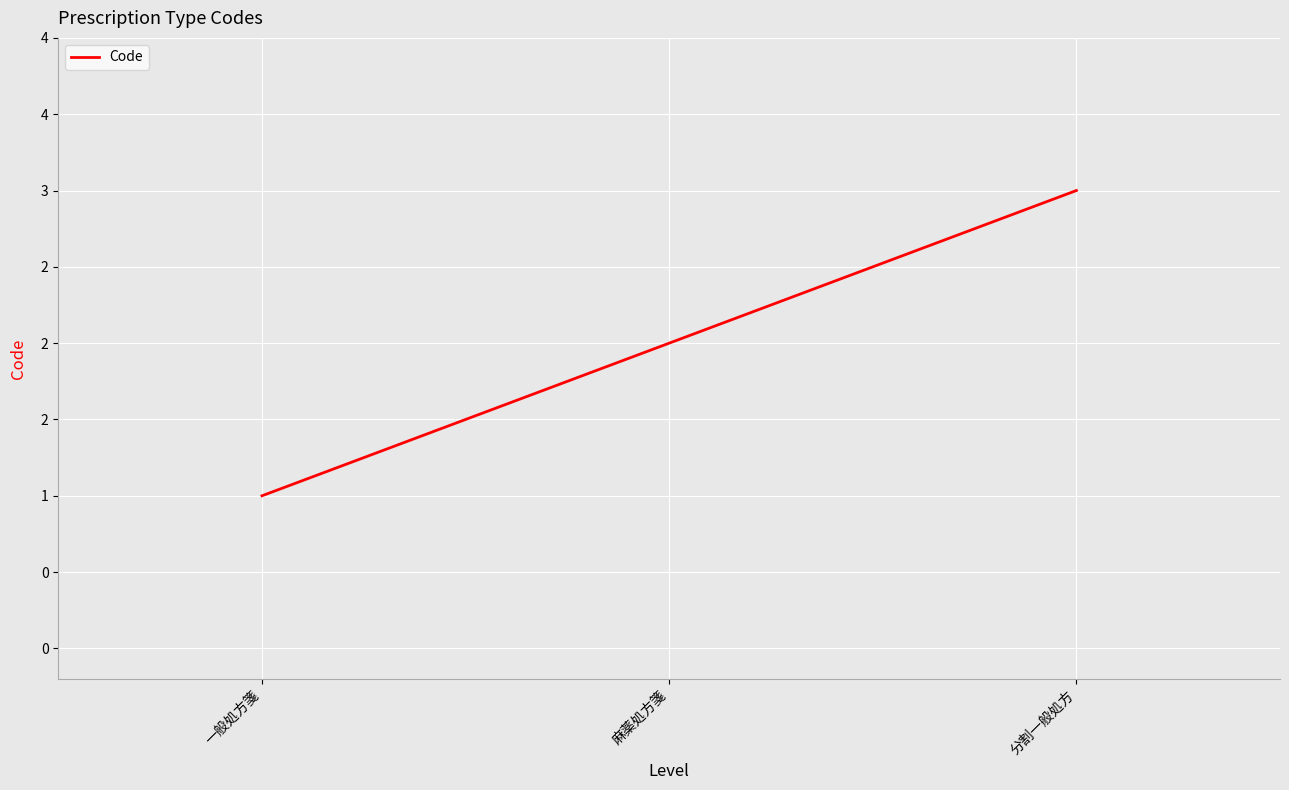

Rank the categories by value from lowest to highest.

一般処方箋, 麻薬処方箋, 分割一般処方